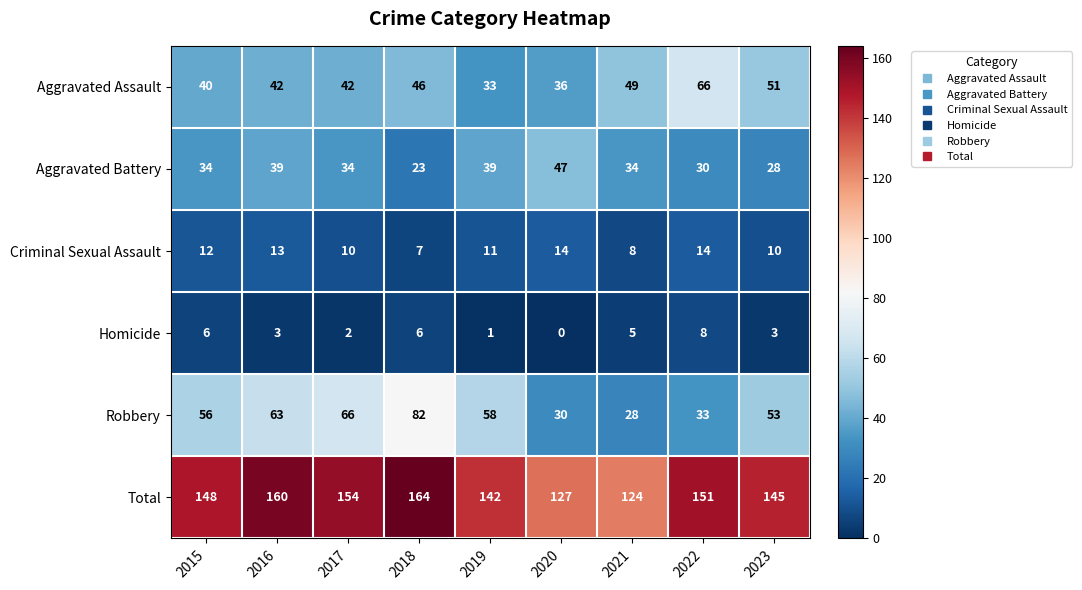

Which series changed the most between 2015 and 2019?

Aggravated Assault